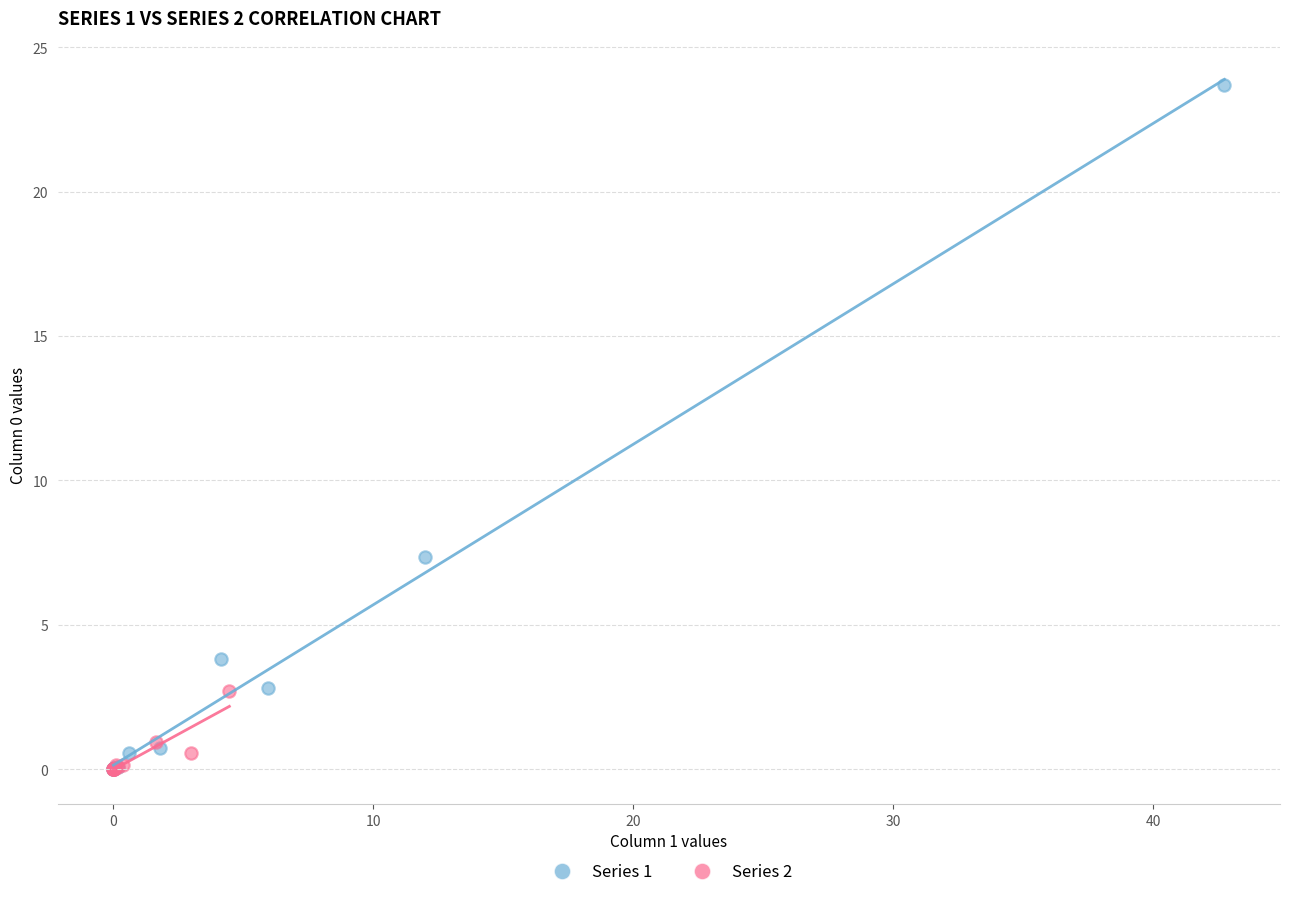

Which series contains the highest Y value?

Series 1